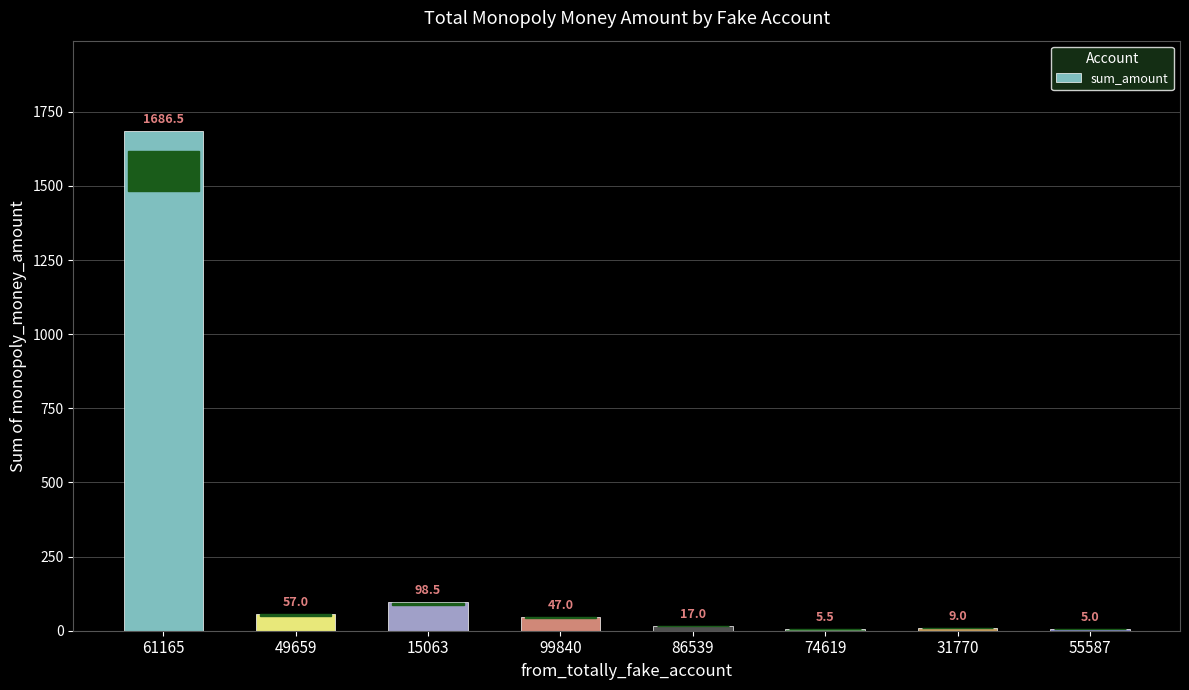

What is the sum of the values at 61165 and 15063?

1785.0